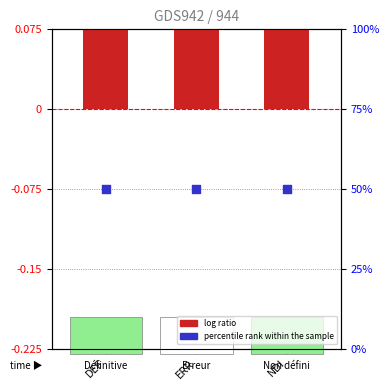

Is the value of percentile rank within the sample at ERR greater than the value of log ratio at ERR?

Yes